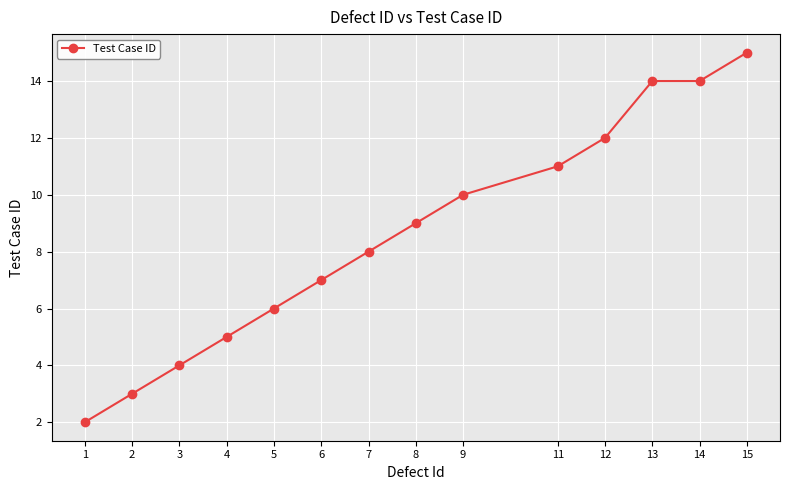

What is the average value?

9